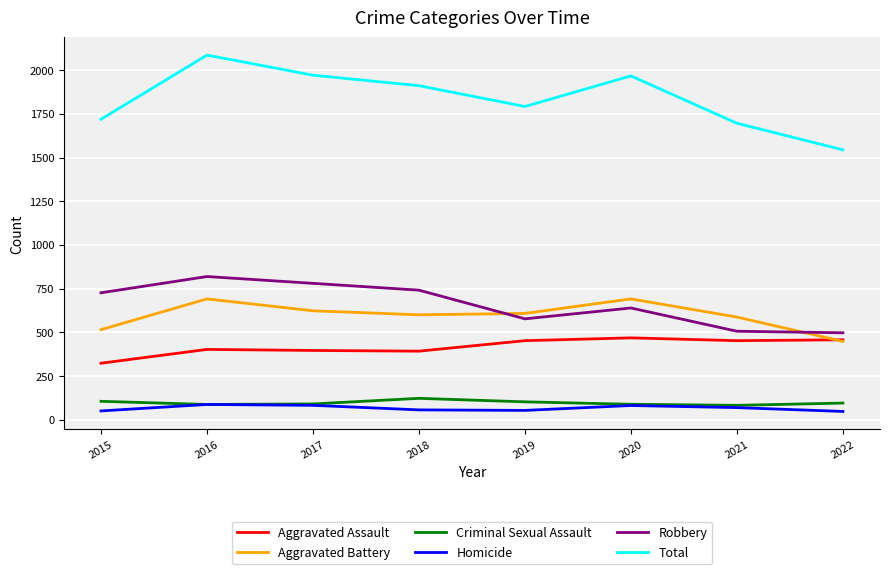

True or false: Criminal Sexual Assault and Robbery cross at least once.

False